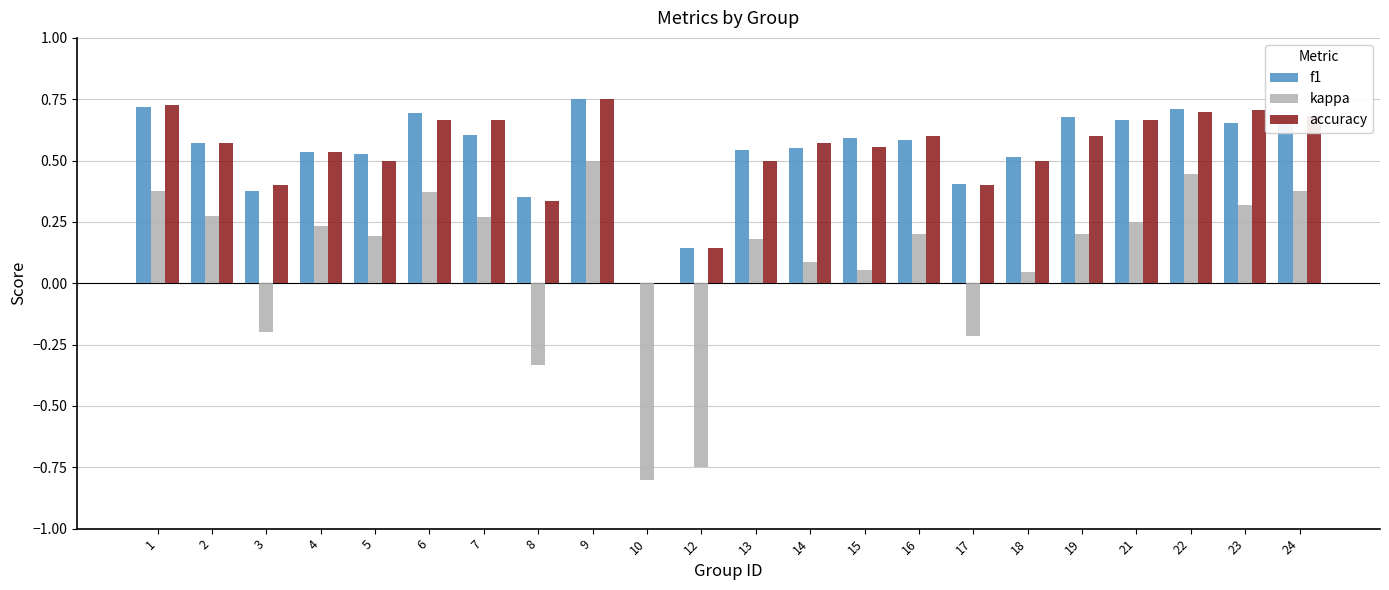

Between 10 and 16, which series saw the biggest shift?

kappa